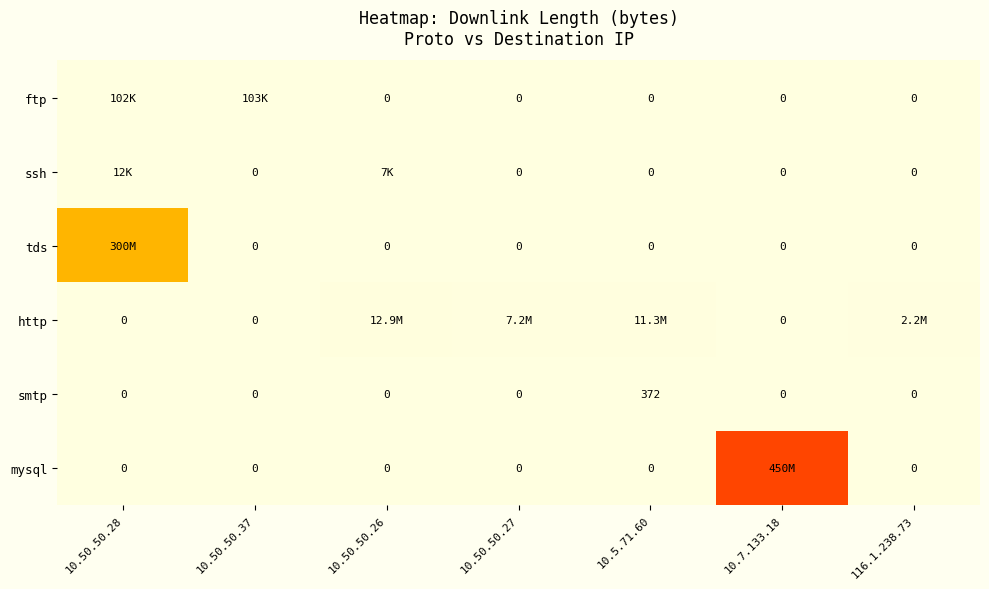

True or false: smtp has a value of -196 at 116.1.238.73.

False